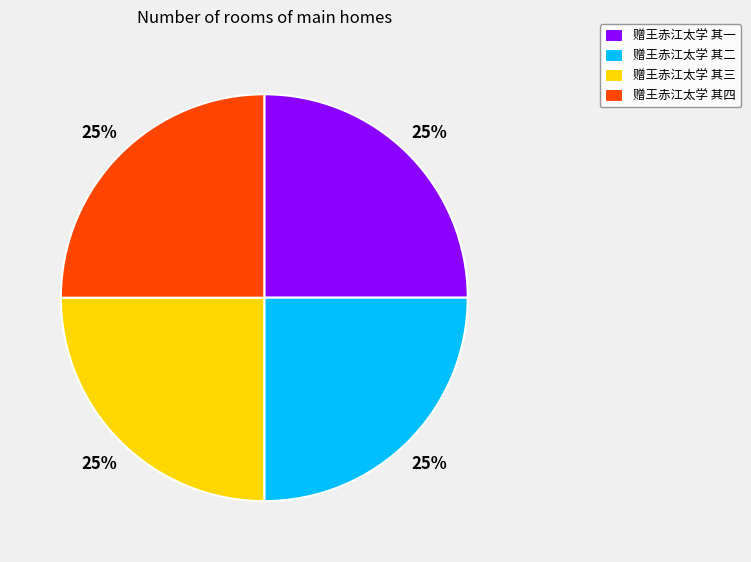

To the nearest percent, what portion does 赠王赤江太学 其三 represent?

25%